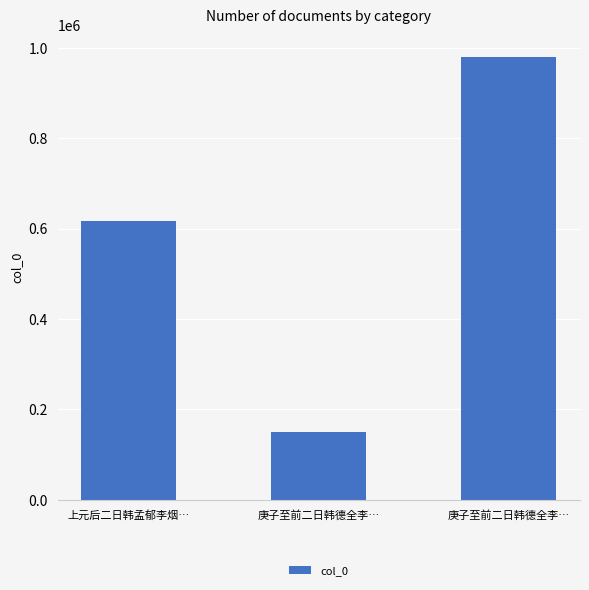

Count the number of data series in this chart.

1